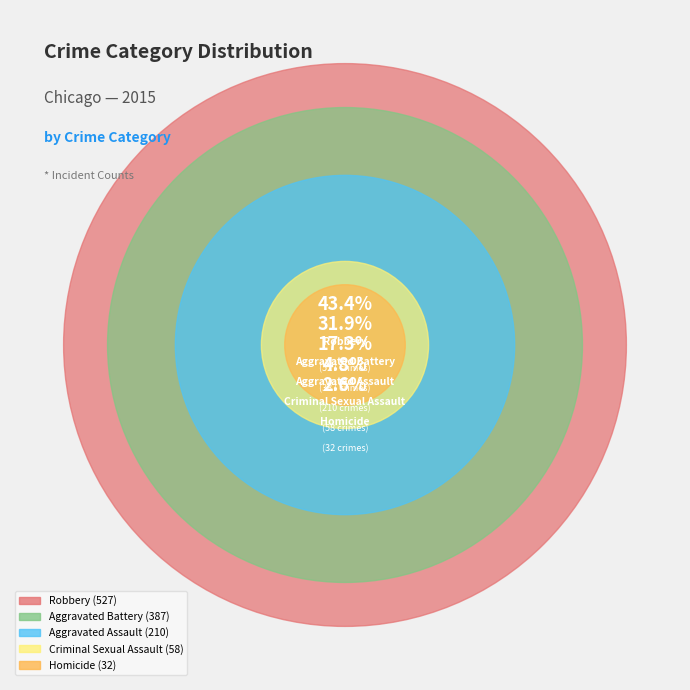

What percentage do Aggravated Assault and Criminal Sexual Assault together represent?

22.1%